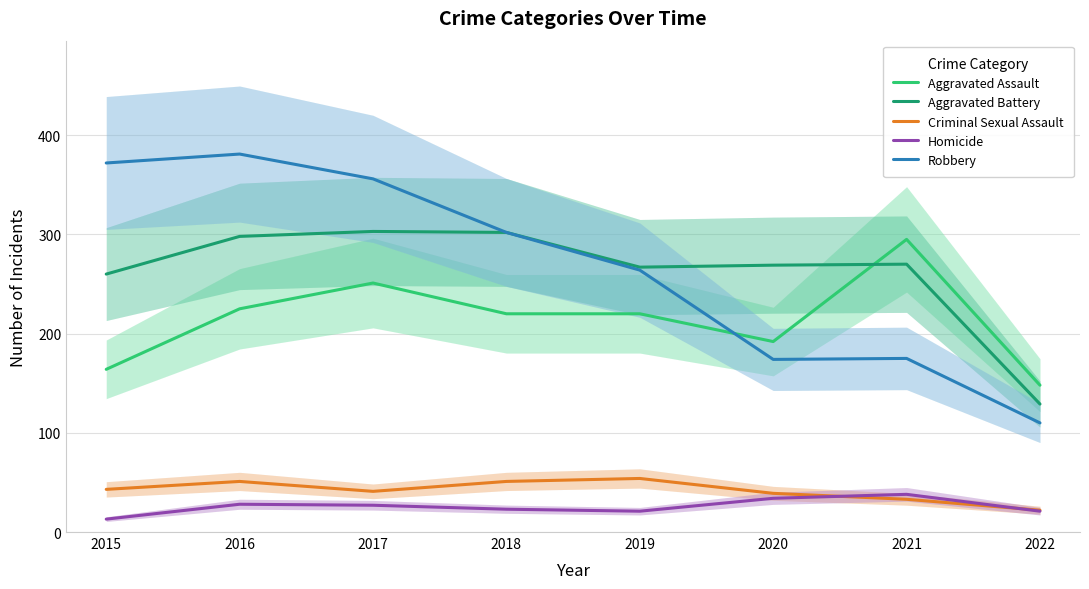

What is the minimum value shown in the chart?

13